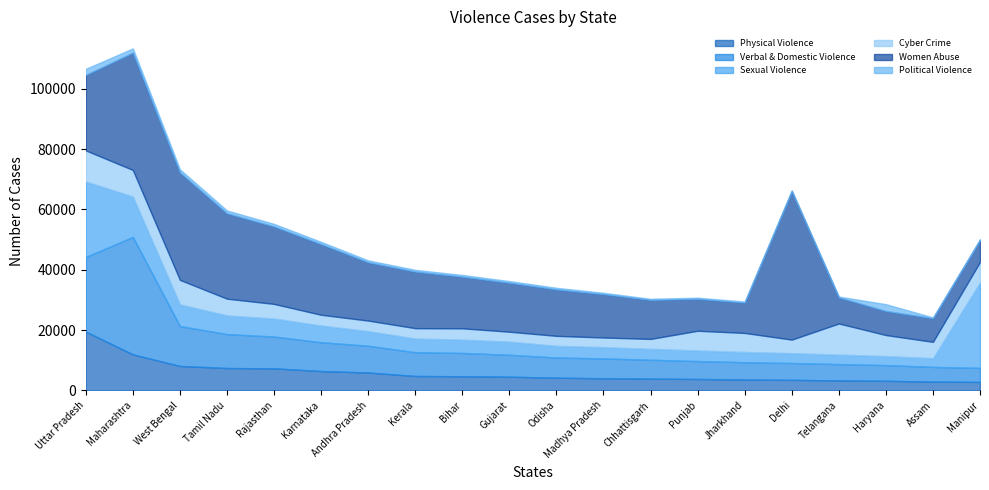

What is the difference between the second highest and minimum values in the Physical Violence series?

9136